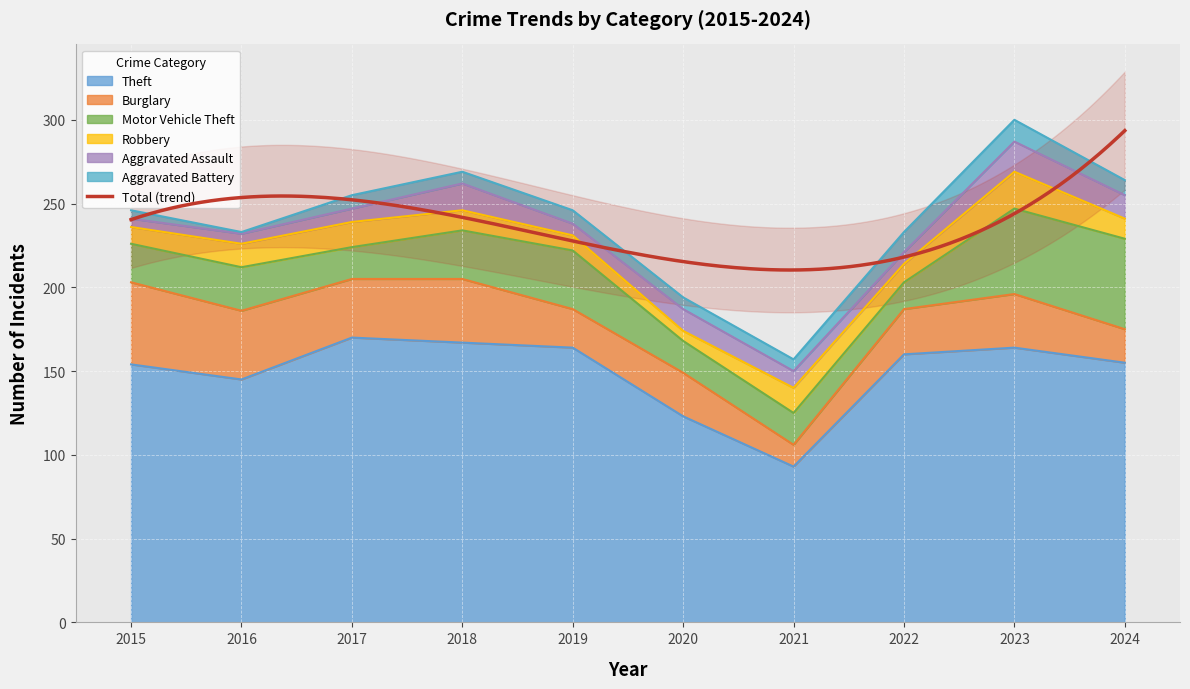

At which category does Burglary reach its first local peak?

2018